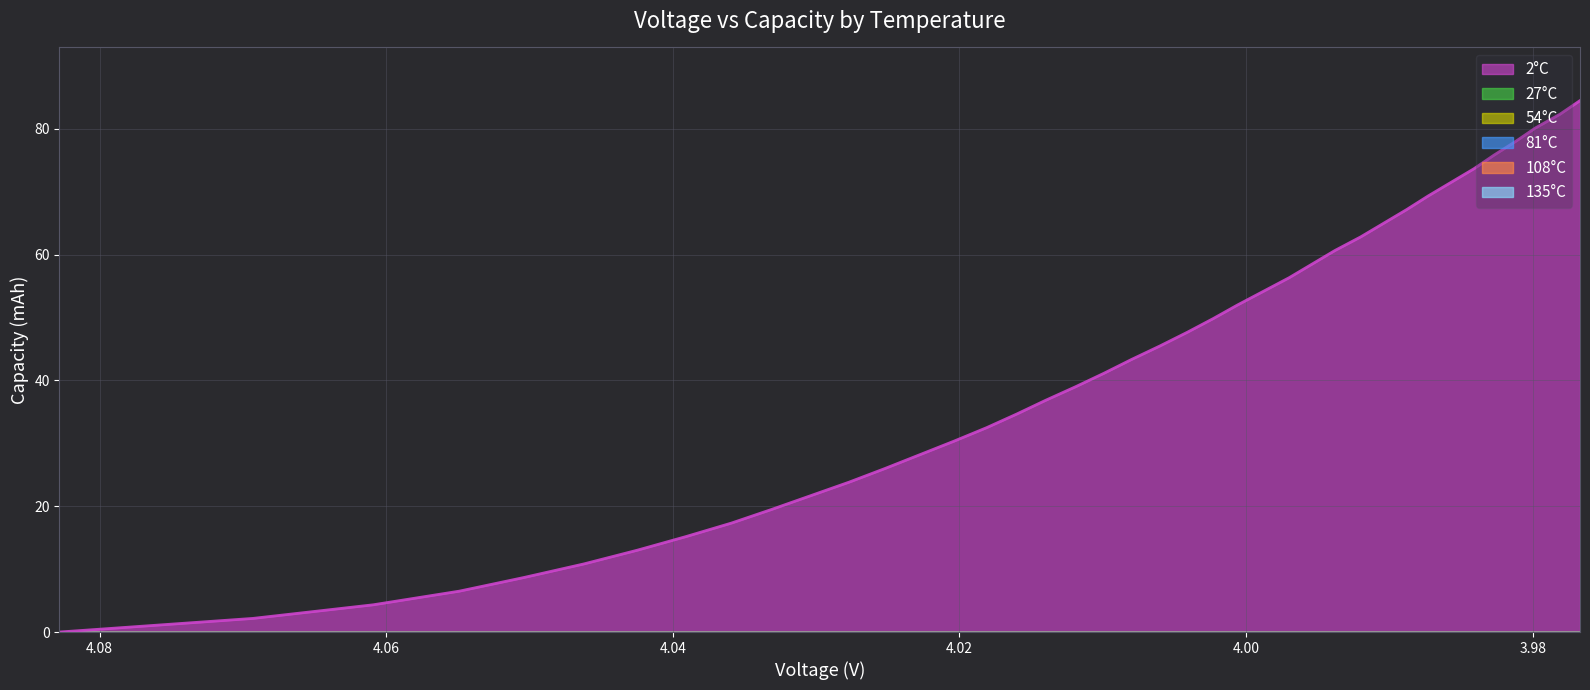

How many lines are shown in the chart?

6